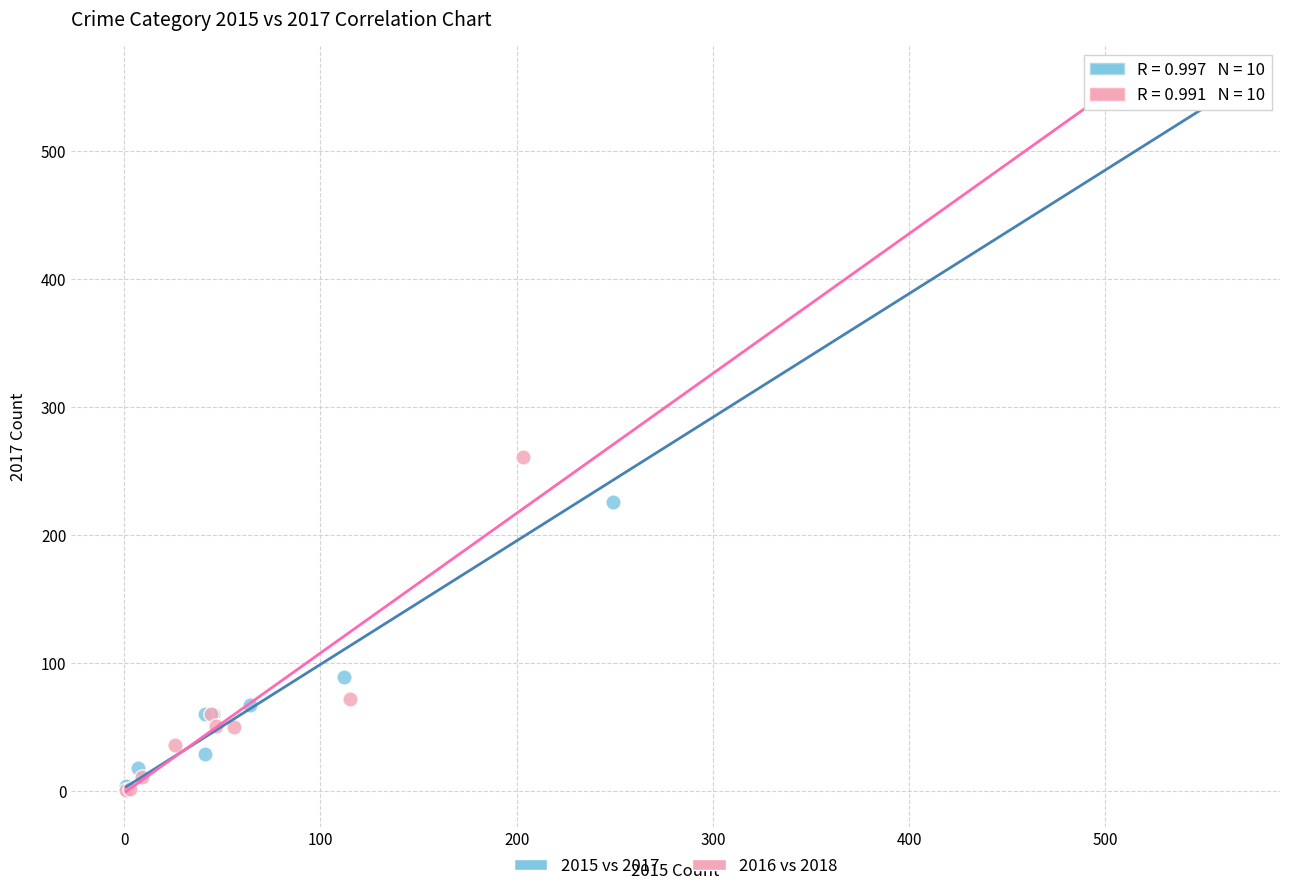

Which series has the widest spread of Y values?

2015 vs 2017